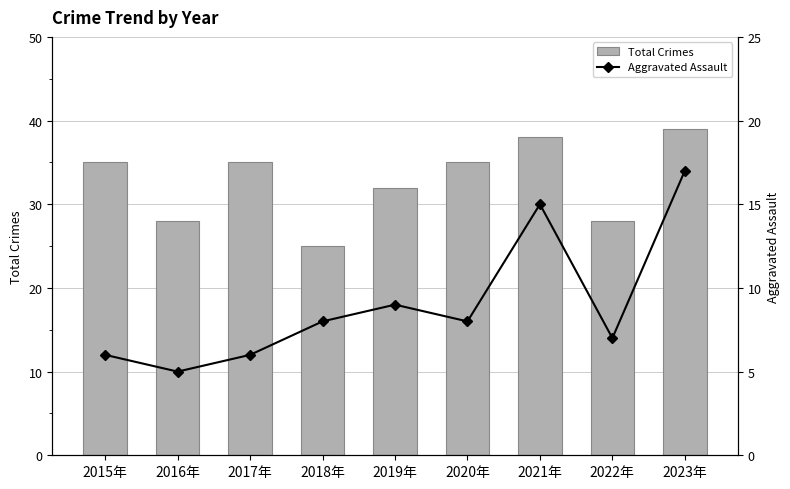

Rank the series by their maximum value, from lowest to highest.

Aggravated Assault, Total Crimes